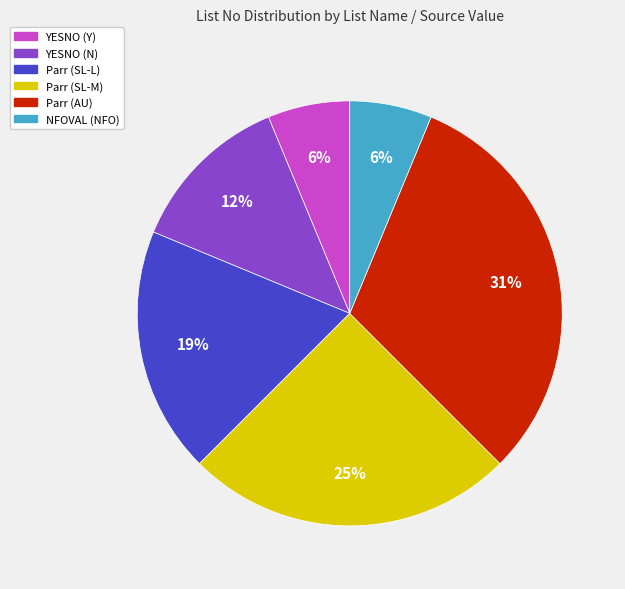

Which slice is the largest?

Parr (AU)